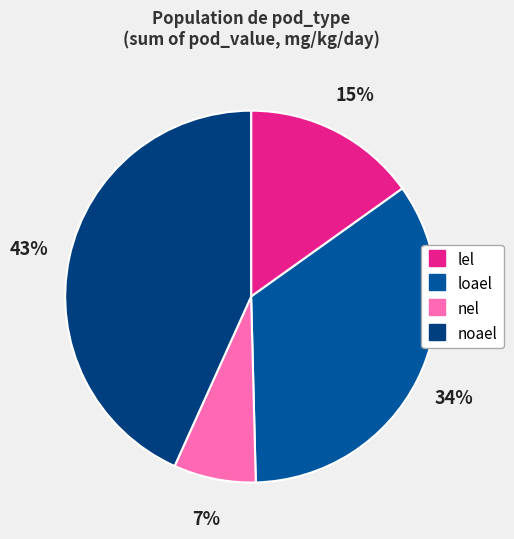

Does any single category account for the majority?

No